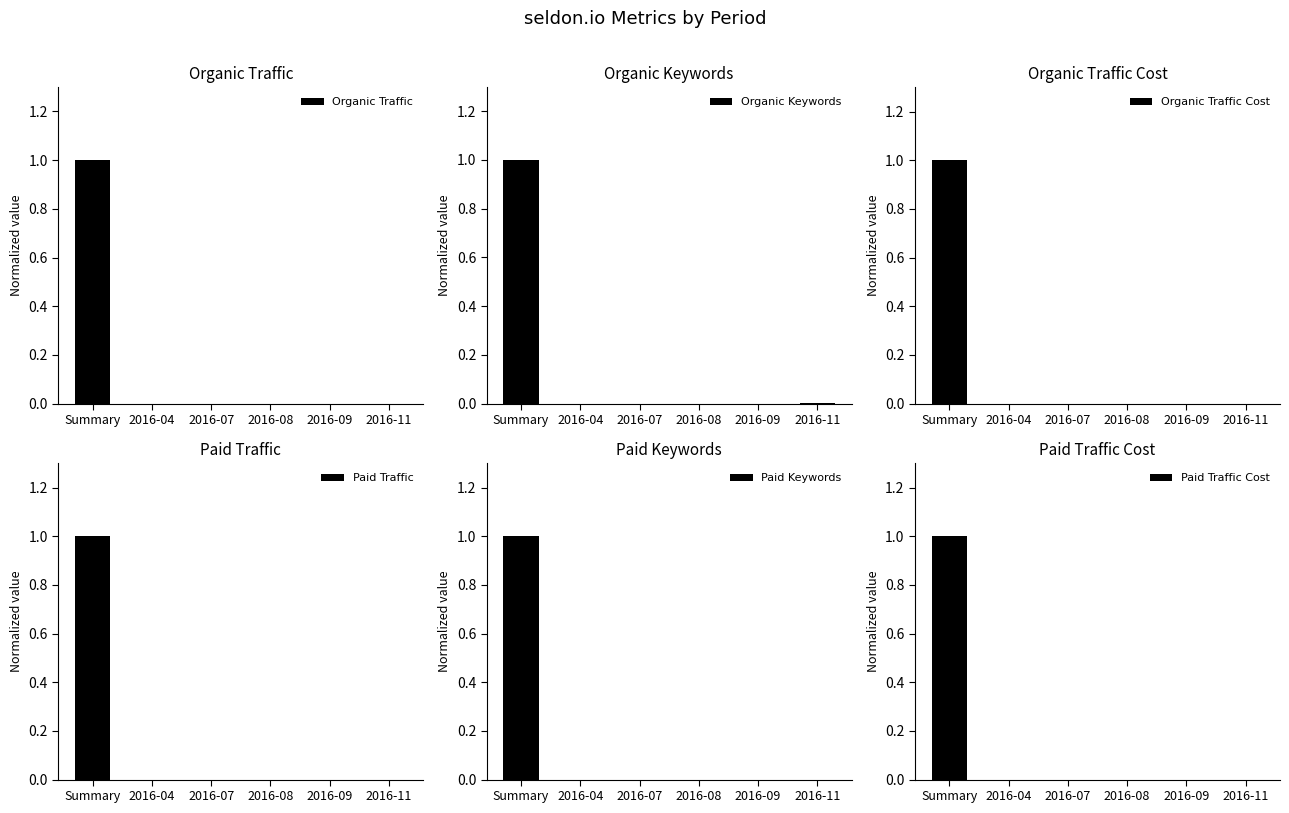

Which series has the widest spread of values?

Paid Traffic